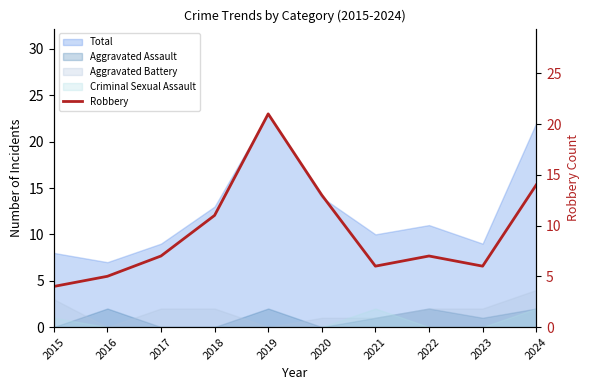

What is the difference between the maximum and second lowest values?

16